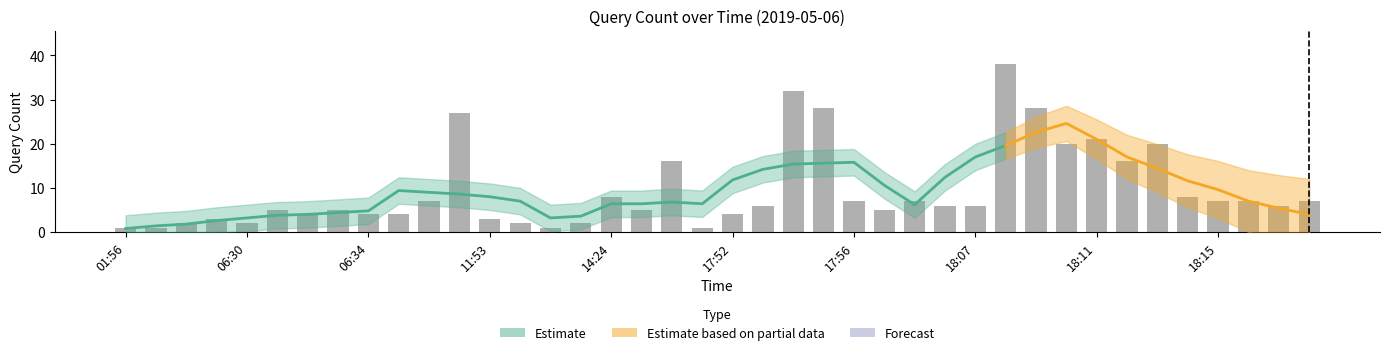

Are the bars grouped side by side (vs. stacked)?

No